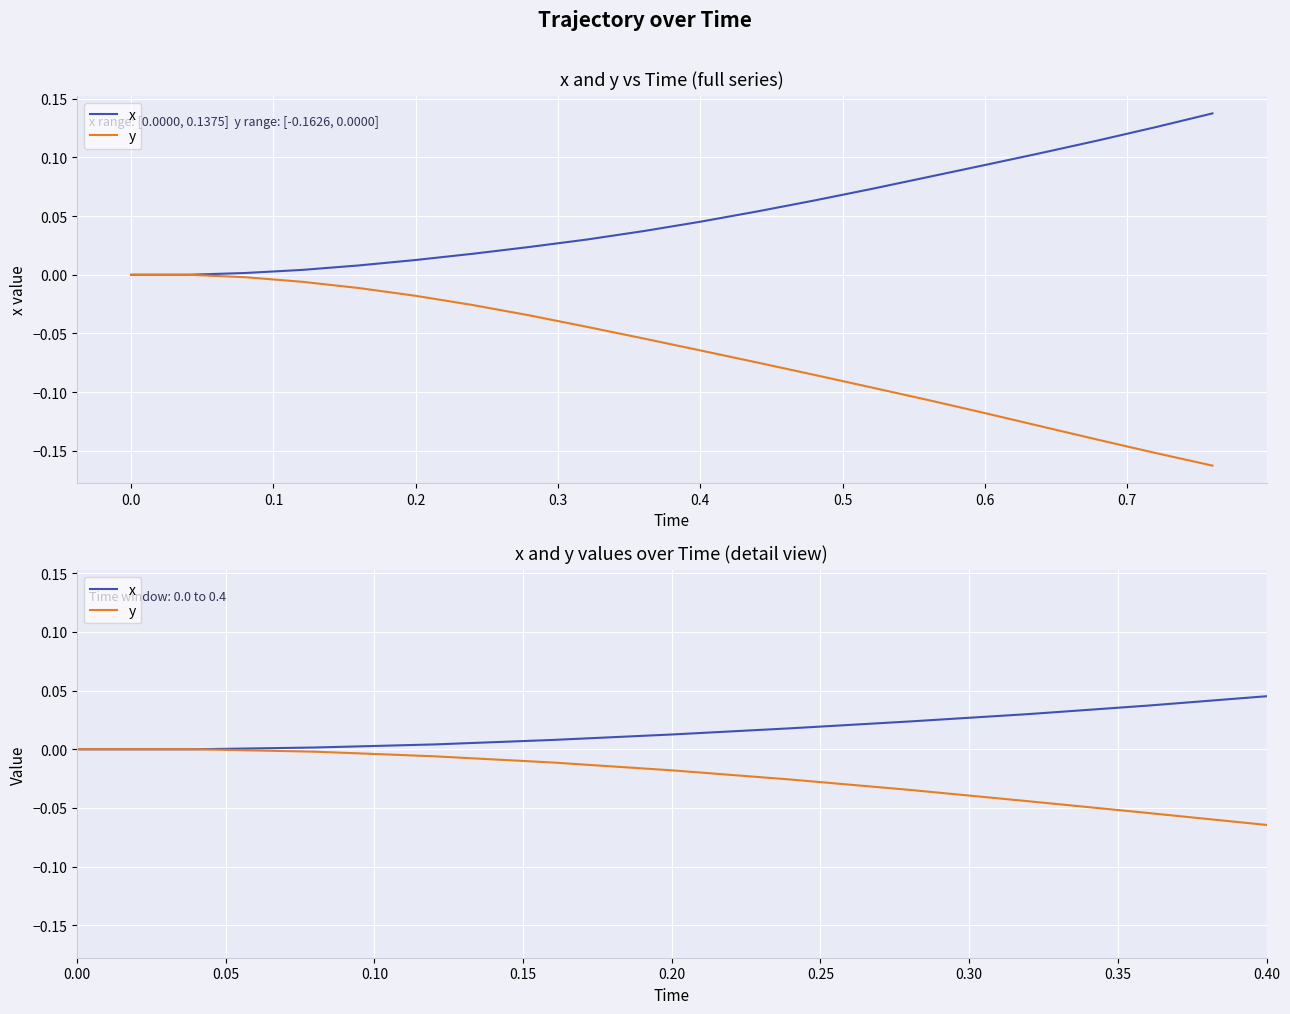

True or false: y has a value of -0.0 at 0.2.

False